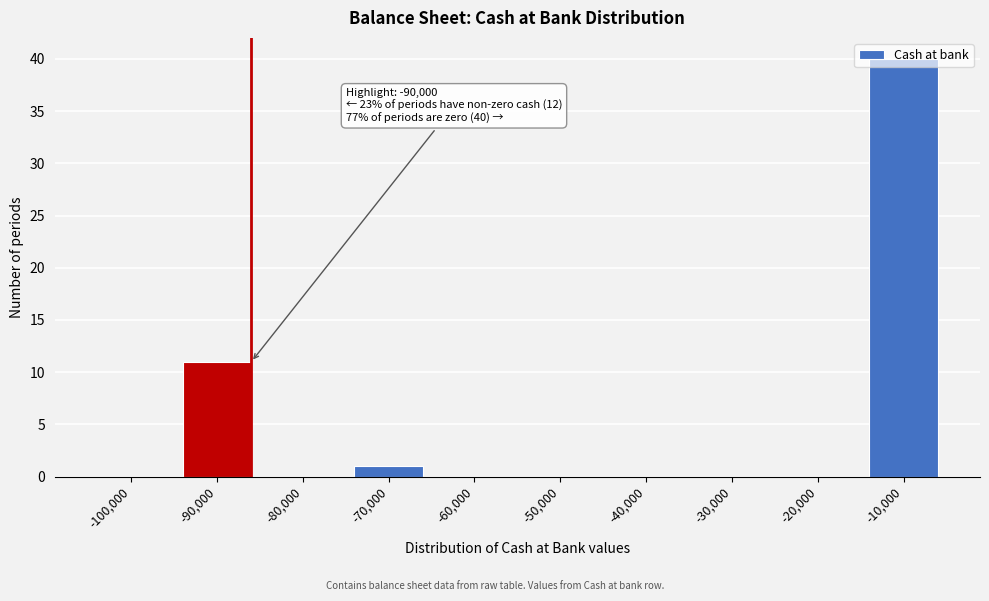

What is the sum of all values?

52